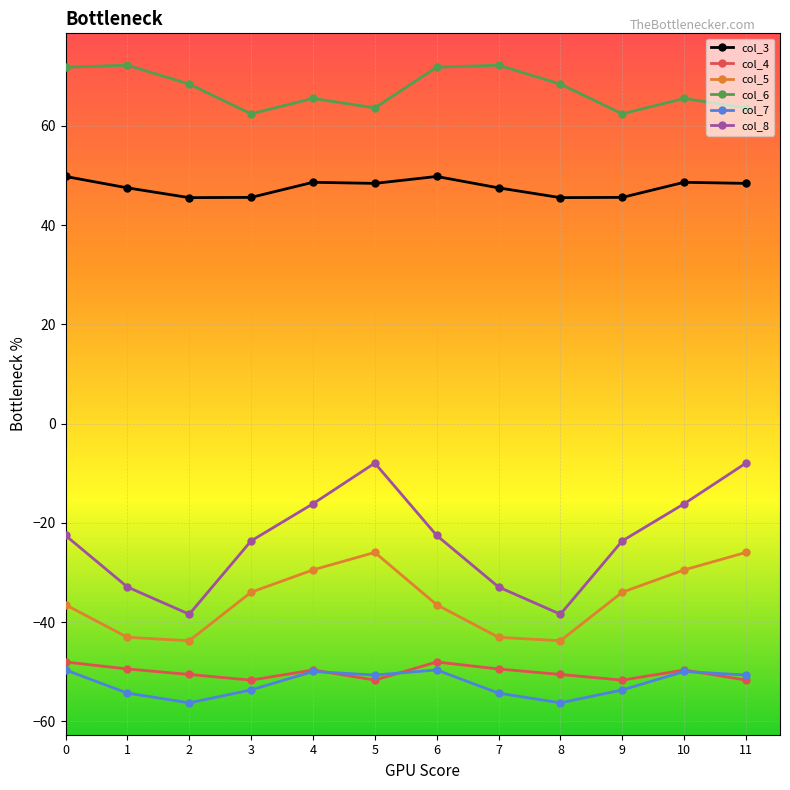

True or false: col_7 has a value of -53.7 at 3.

True